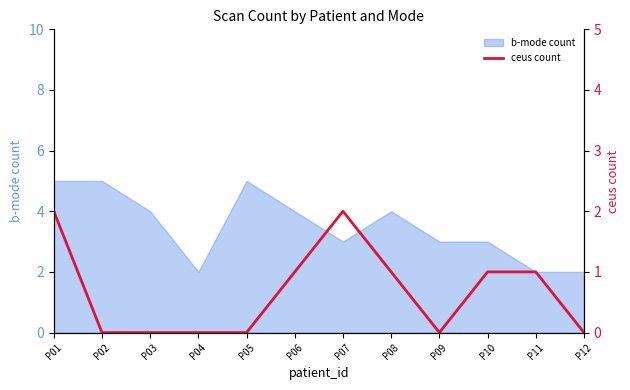

What is the value of the 10th point from the left?

1